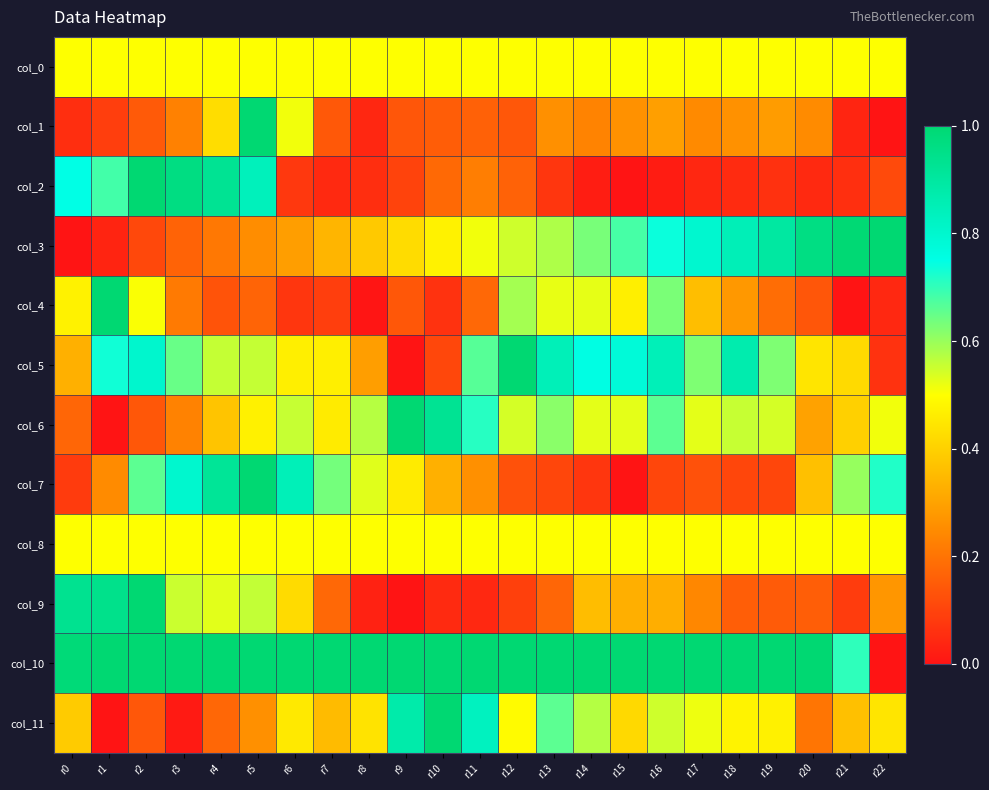

At how many categories does at least one series exceed 0?

23